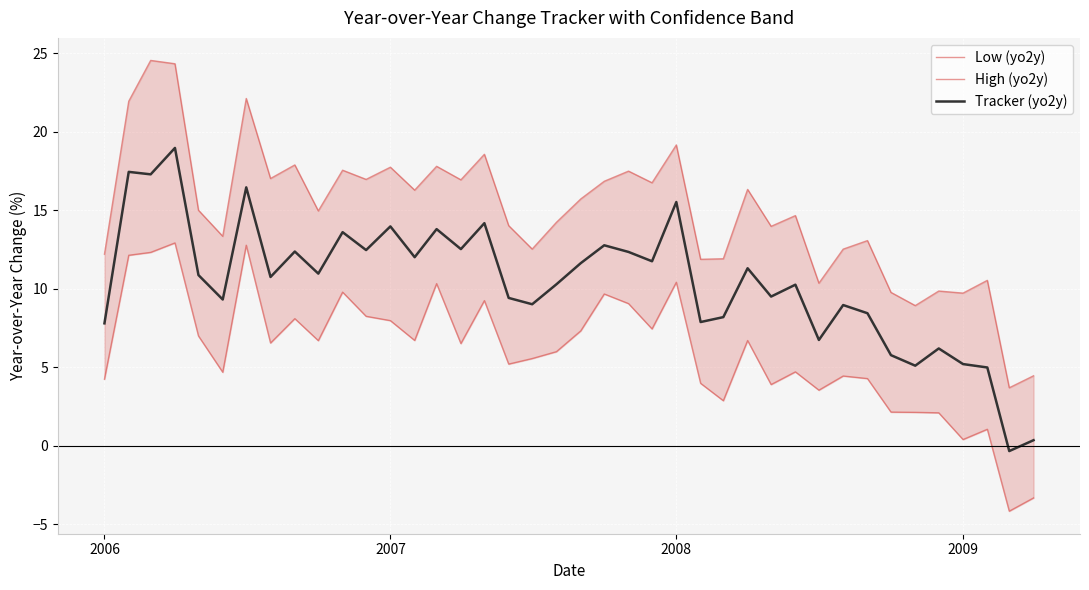

Which series has the largest total across all categories?

High (yo2y)